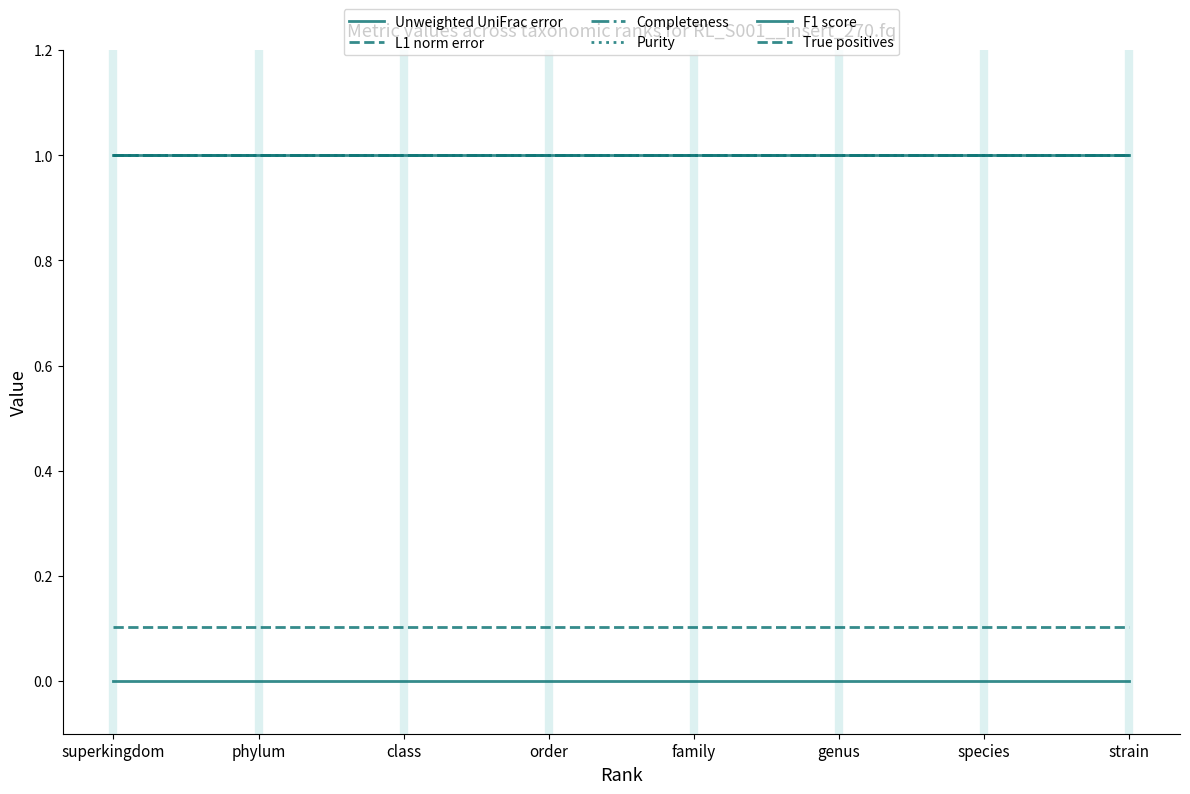

What is the value of the Completeness point at the 6th from the left?

1.0